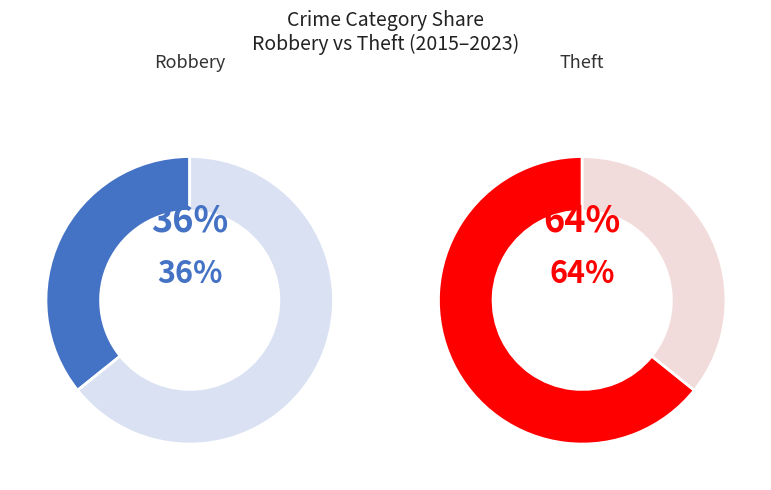

The 2018 slice represents 31% of the pie. True or false?

False